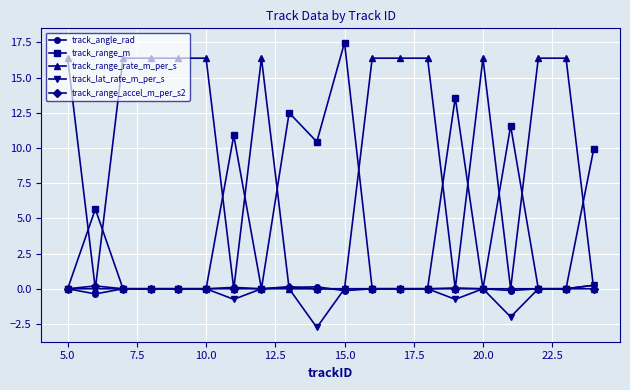

True or false: track_range_m has more than 1 interior local peaks.

True